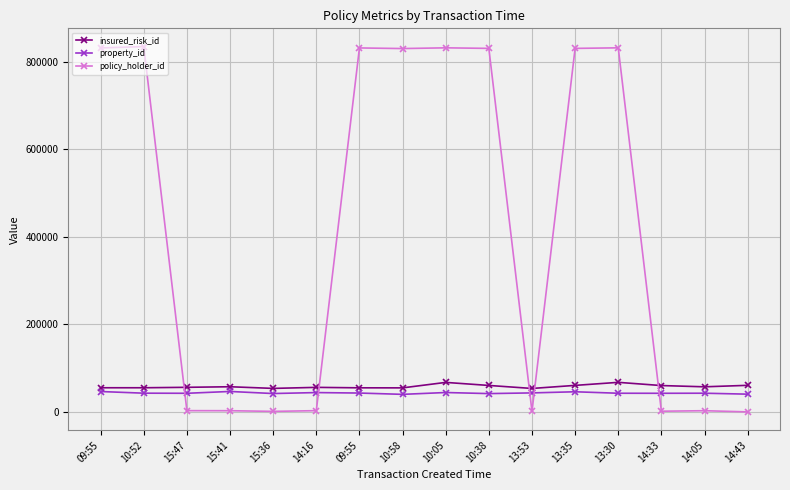

How many categories are shown in the chart?

16